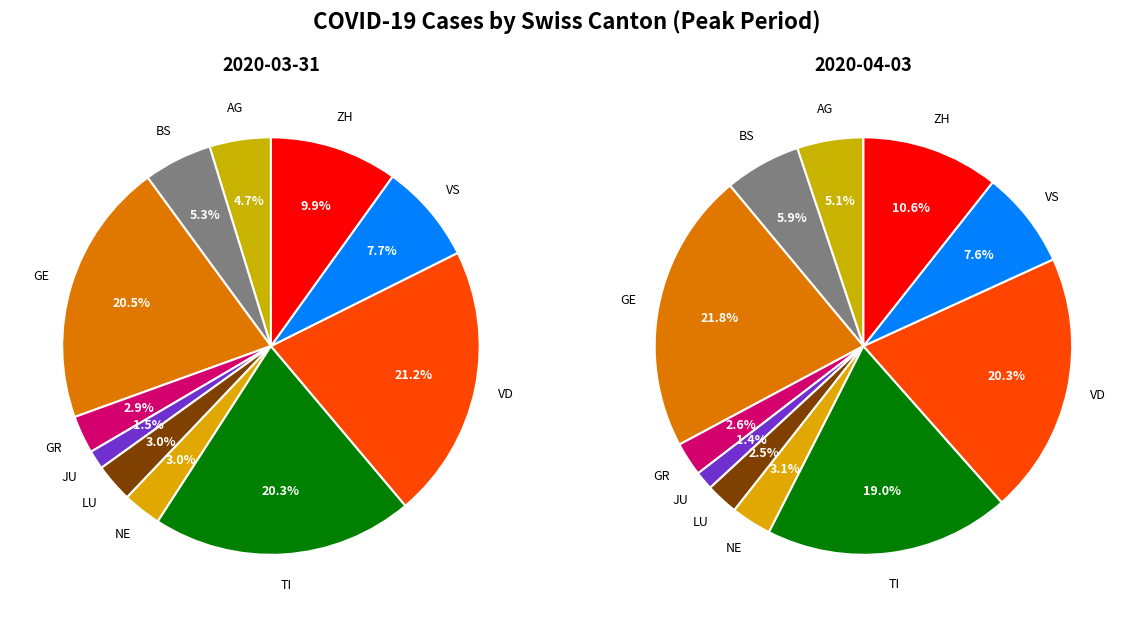

The 2020-03-31 slice represents 1% of the pie. True or false?

False